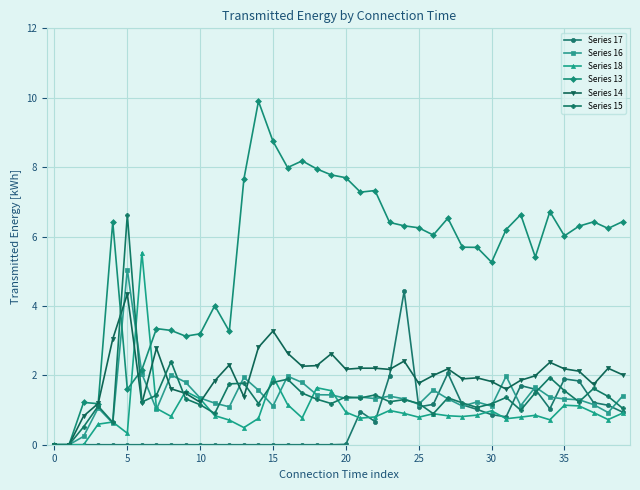

How many data points does each series have?

40